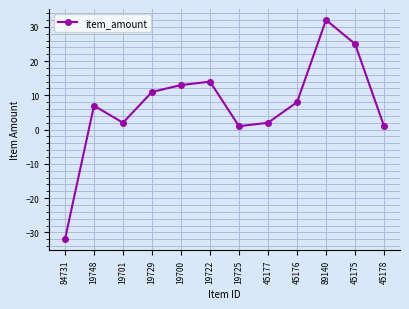

What is the change in value from 19725 to 45177?

+1